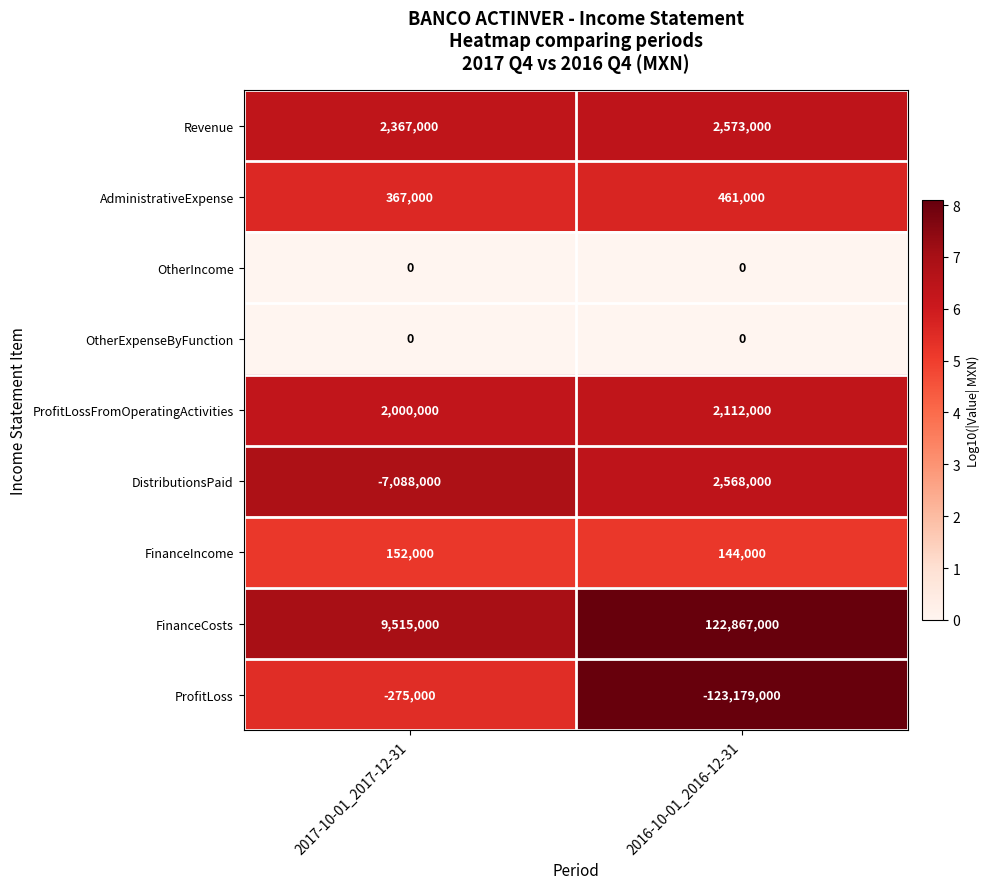

What value does the FinanceCosts series have at 2016-10-01_2016-12-31, to the nearest 100?

122867000